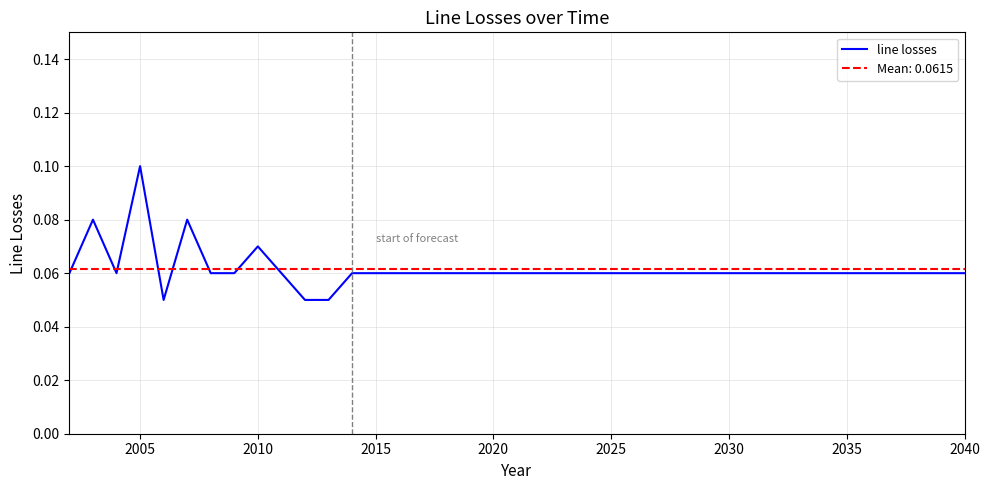

Which category has the highest value in the line losses series?

2005